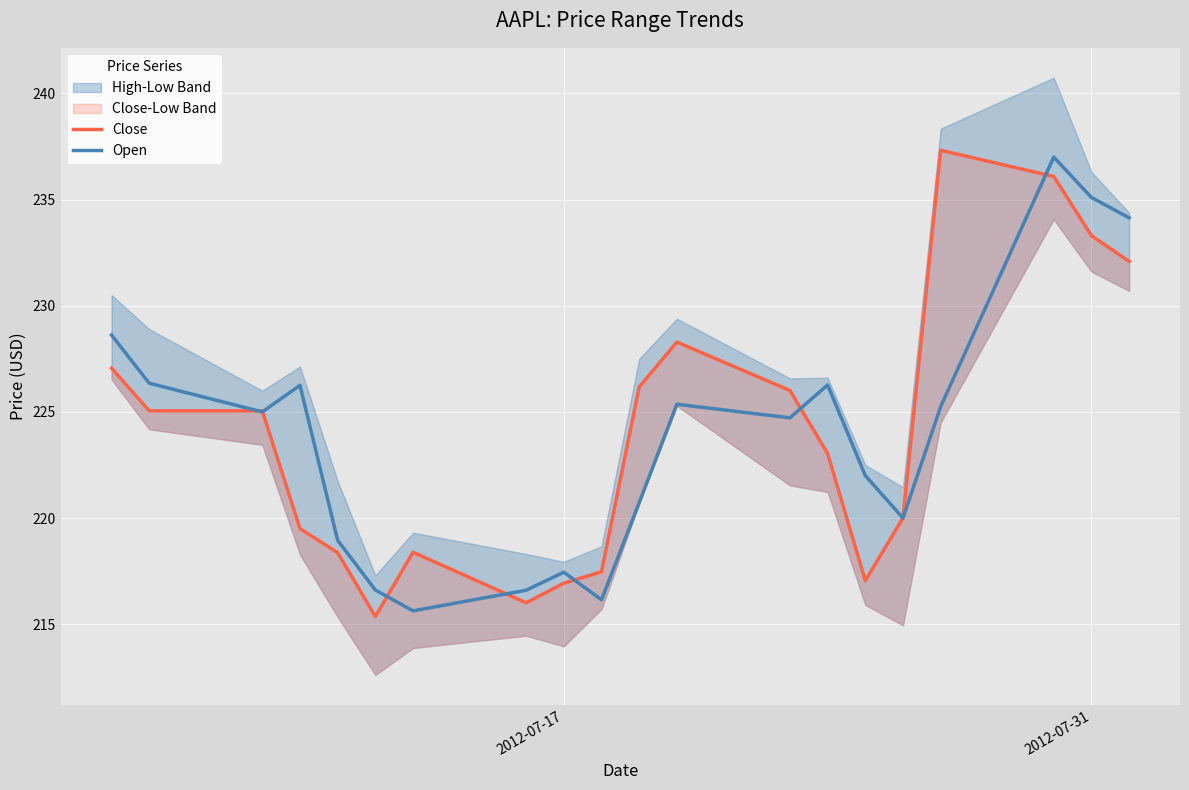

What is the average value of the Open series?

223.9